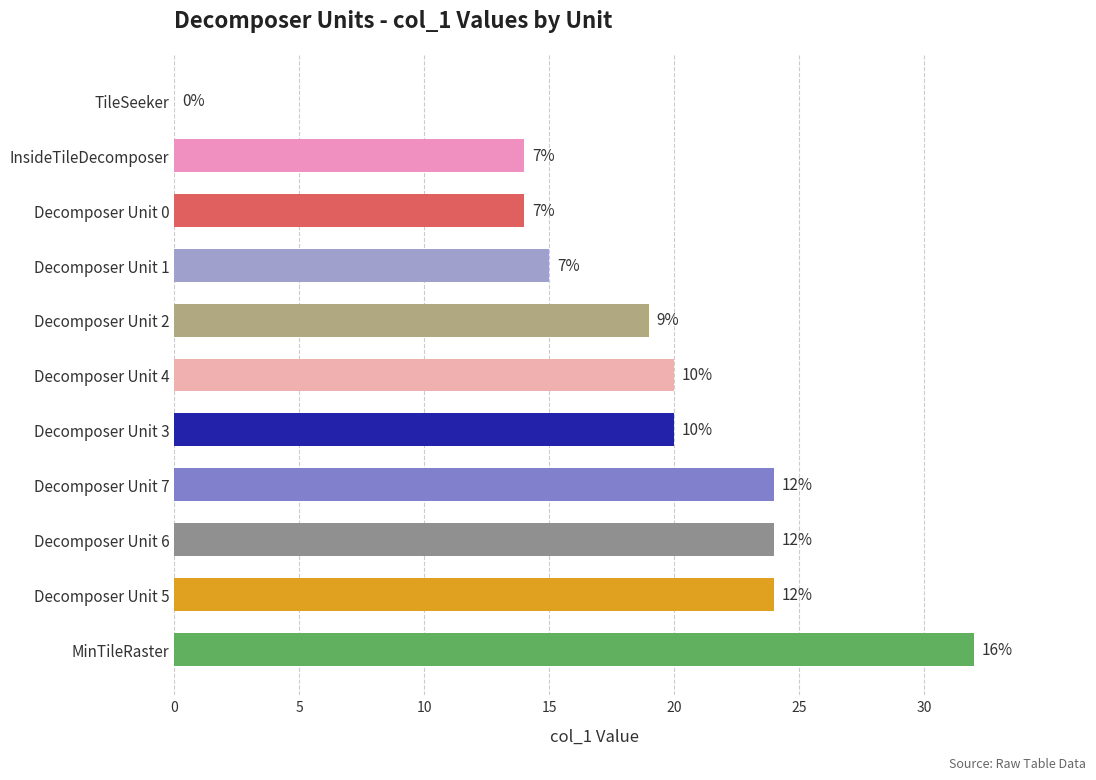

What is the ratio of the value at Decomposer Unit 0 to the value at MinTileRaster?

0.4